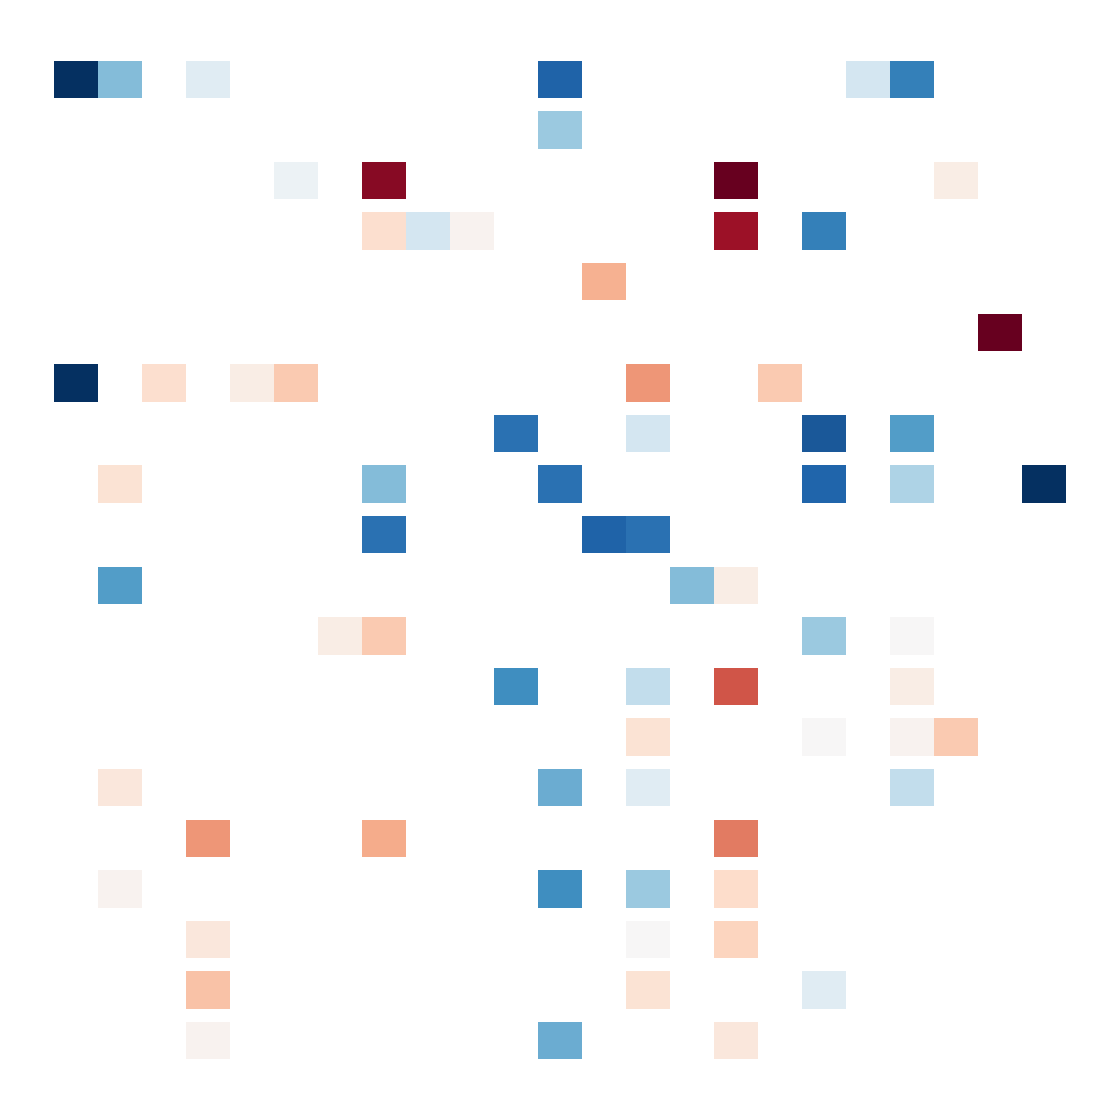

The value of 2891 at 5880 is 1.0. True or false?

True